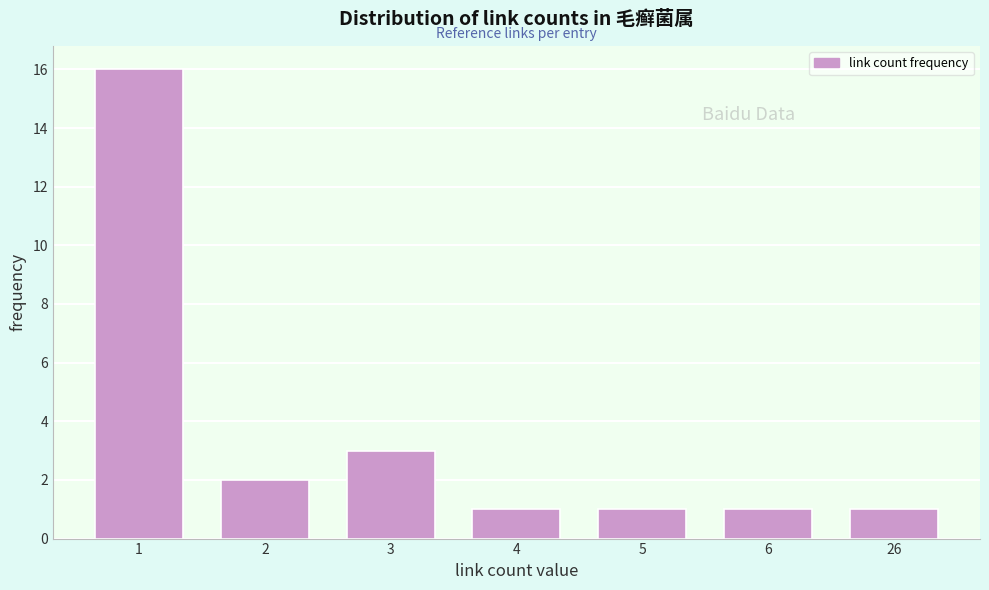

Reading left to right, transcribe all the data shown in this chart.

1=16	2=2	3=3	4=1	5=1	6=1	26=1